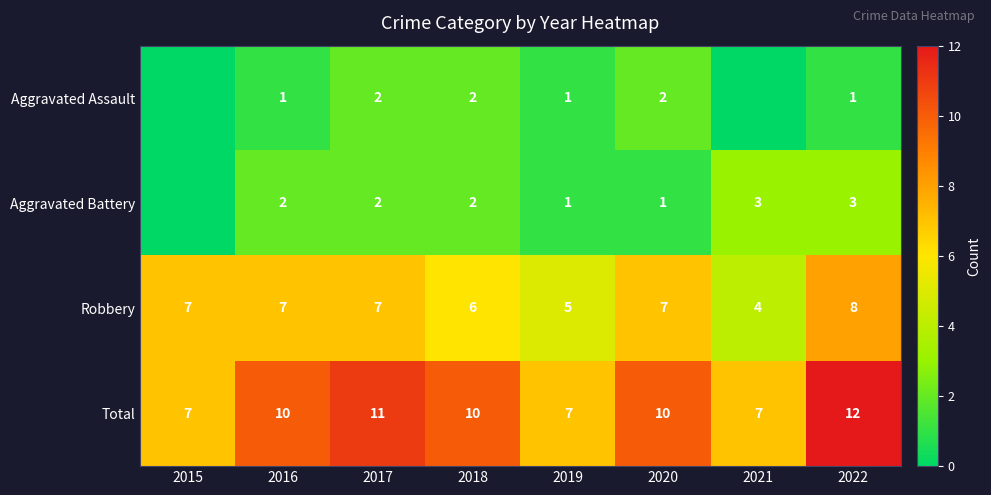

Is it true that Aggravated Battery equals 4 at 2017?

False